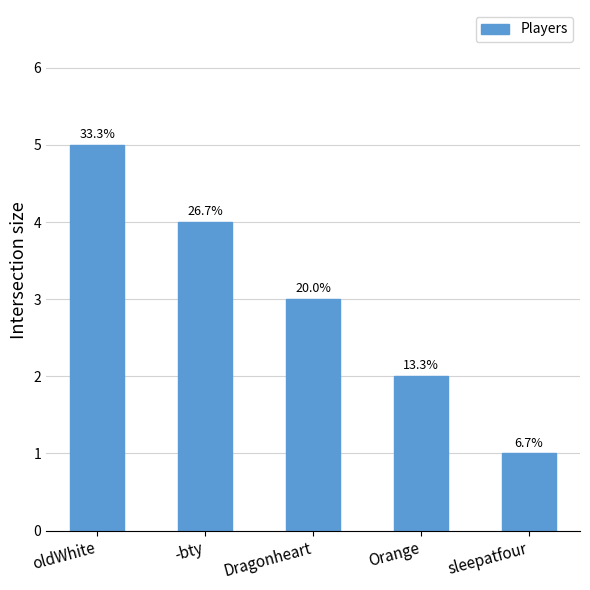

How many bars are there in total?

5